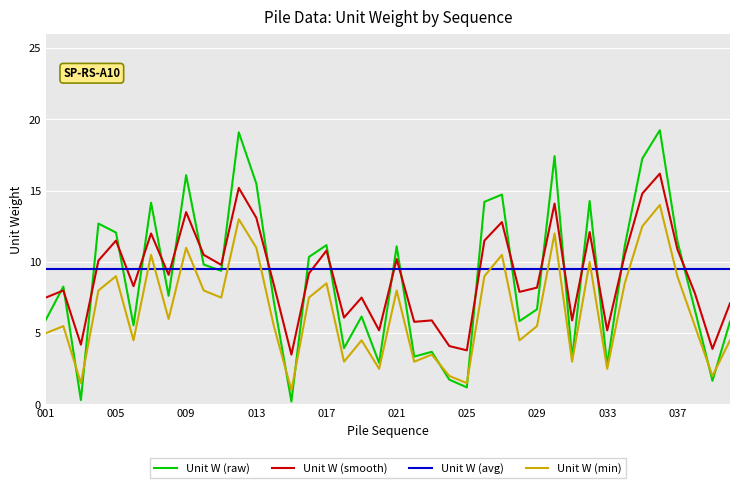

What is the lowest value of the Unit W (smooth) series?

3.5